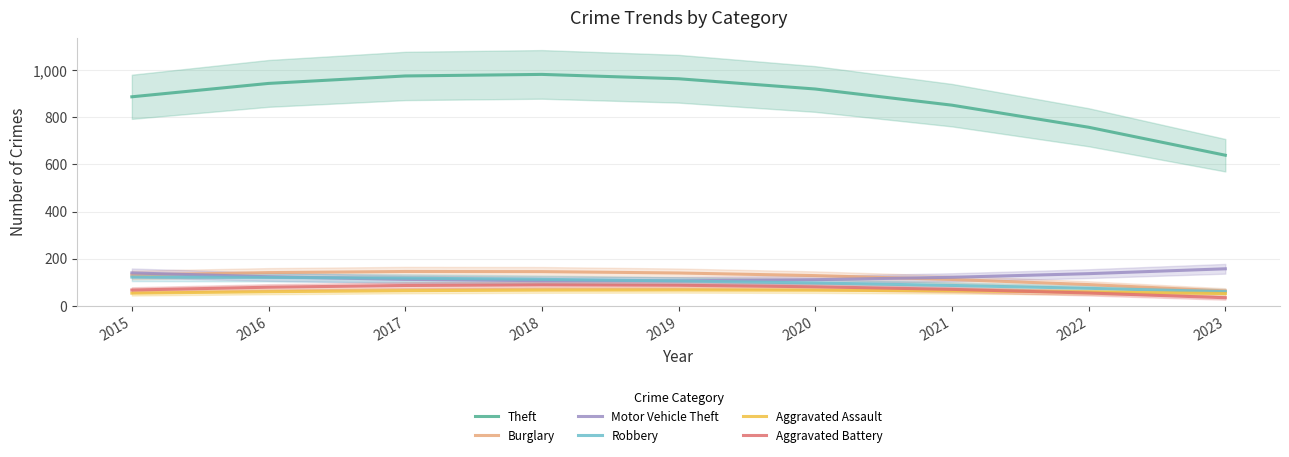

At 2015, list the series in order from largest to smallest.

Theft, Motor Vehicle Theft, Burglary, Robbery, Aggravated Battery, Aggravated Assault